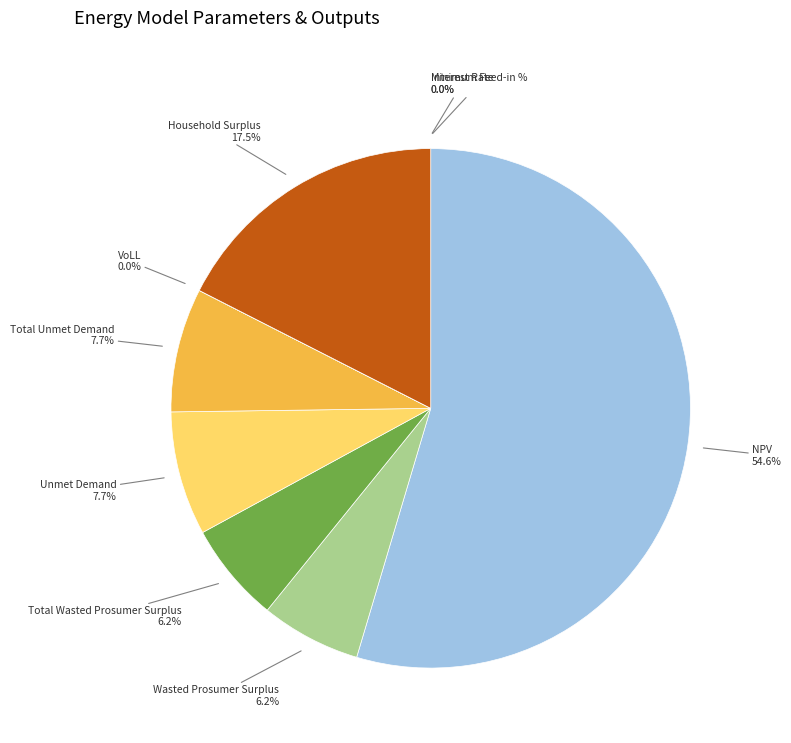

Is there any slice that represents more than half of the pie?

Yes